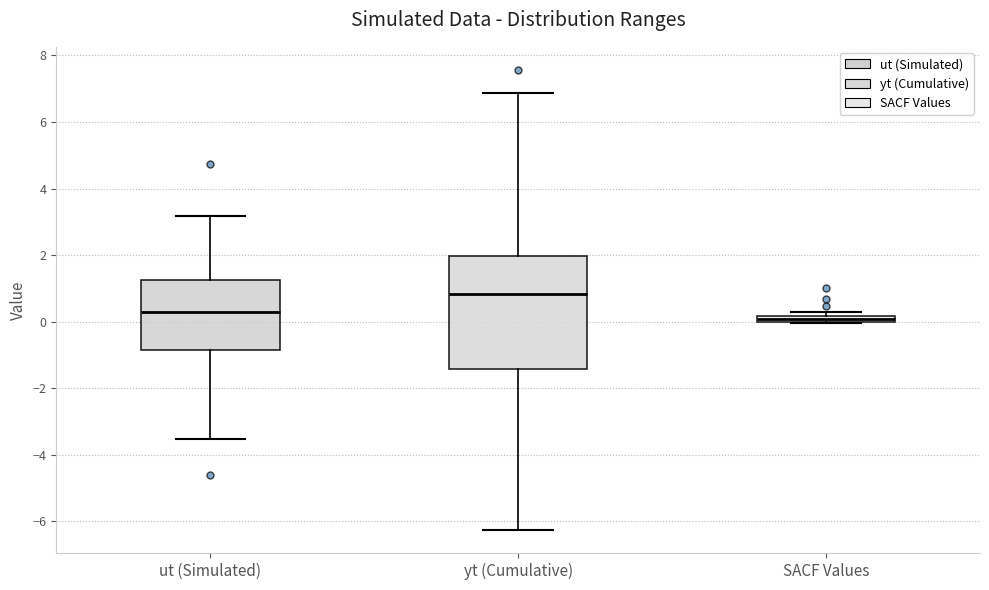

Where is the upper edge of the box for SACF Values on the y-axis? The values are not printed on the chart, so give them approximately, as read against the axis.

0.2